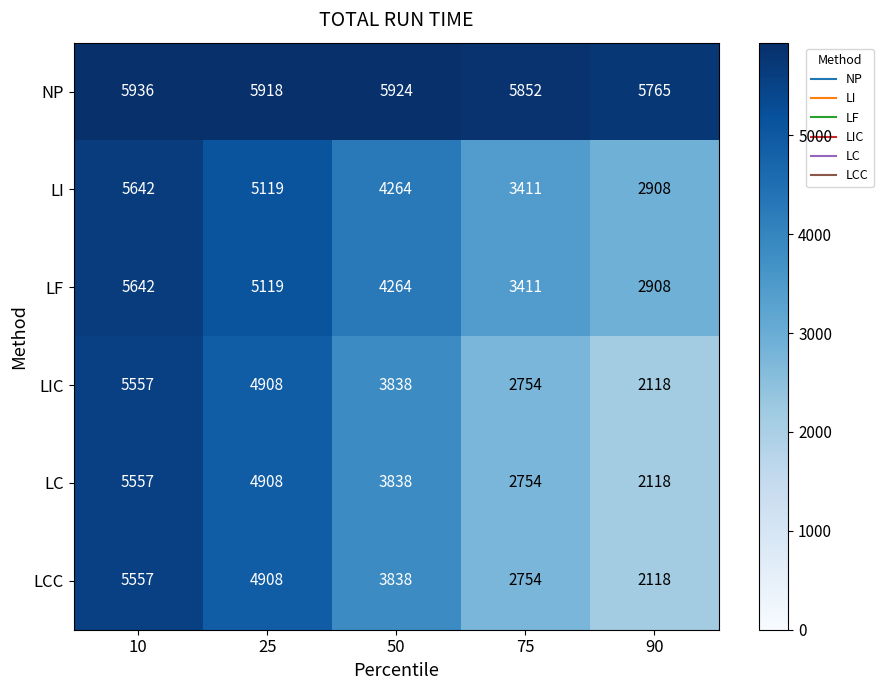

List the labels in order of LC value, smallest first.

90, 75, 50, 25, 10